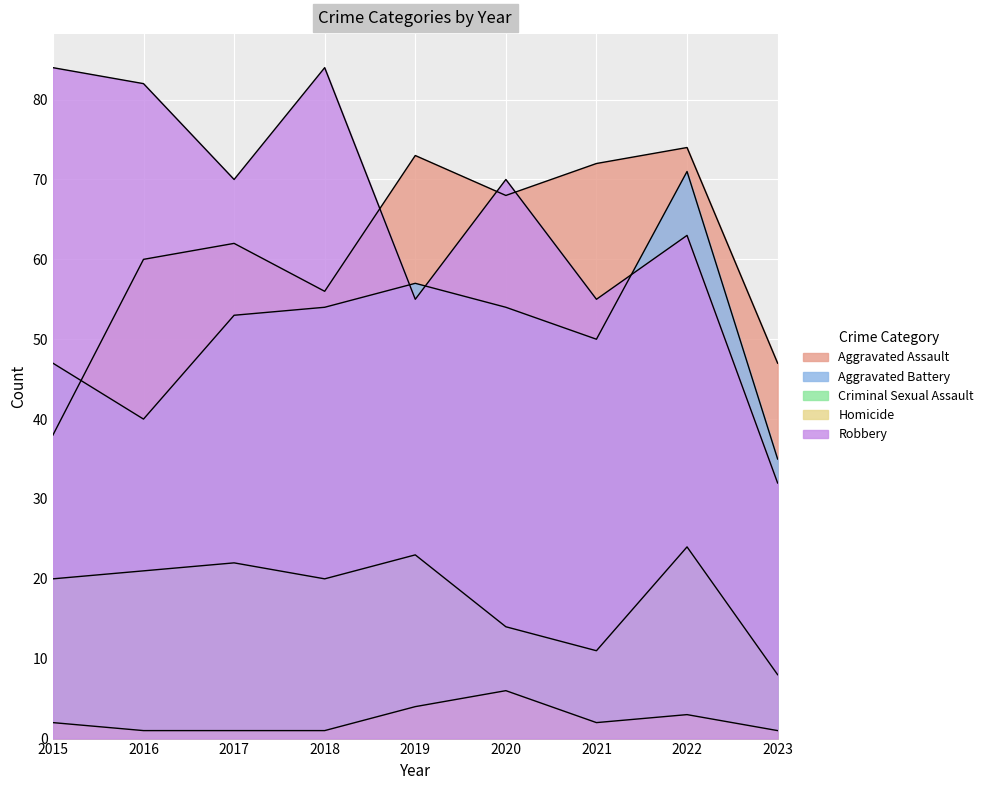

Reading left to right, transcribe all the data shown in this chart.

Aggravated Assault: 2015=38	2016=60	2017=62	2018=56	2019=73	2020=68	2021=72	2022=74	2023=47
Aggravated Battery: 2015=47	2016=40	2017=53	2018=54	2019=57	2020=54	2021=50	2022=71	2023=35
Criminal Sexual Assault: 2015=20	2016=21	2017=22	2018=20	2019=23	2020=14	2021=11	2022=24	2023=8
Homicide: 2015=2	2016=1	2017=1	2018=1	2019=4	2020=6	2021=2	2022=3	2023=1
Robbery: 2015=84	2016=82	2017=70	2018=84	2019=55	2020=70	2021=55	2022=63	2023=32